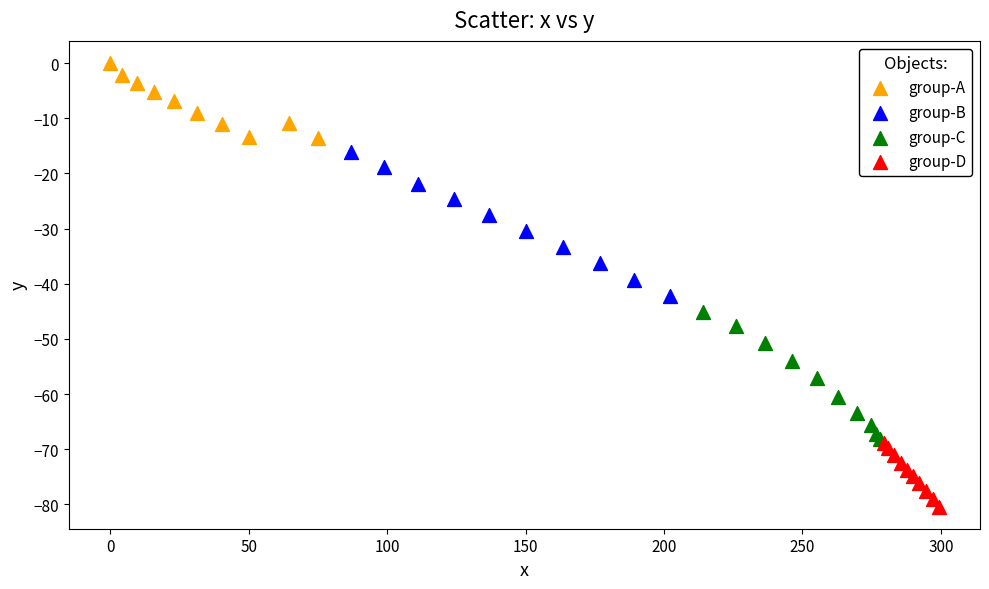

Which series has the widest spread of Y values?

group-B